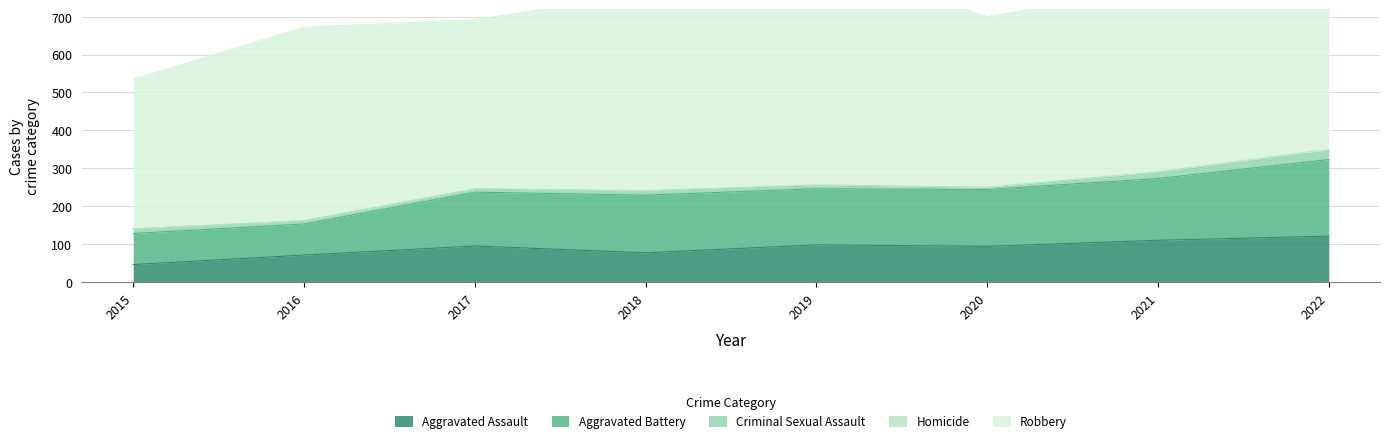

What is the sum of the Aggravated Assault values at 2020 and 2018?

171